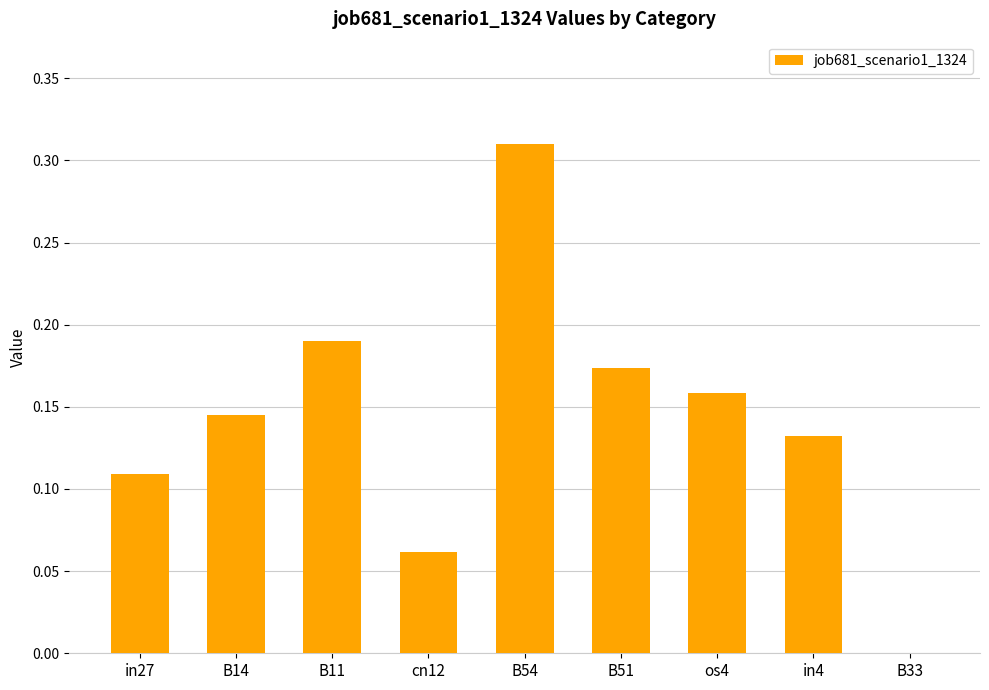

Does the chart contain stacked bars?

No